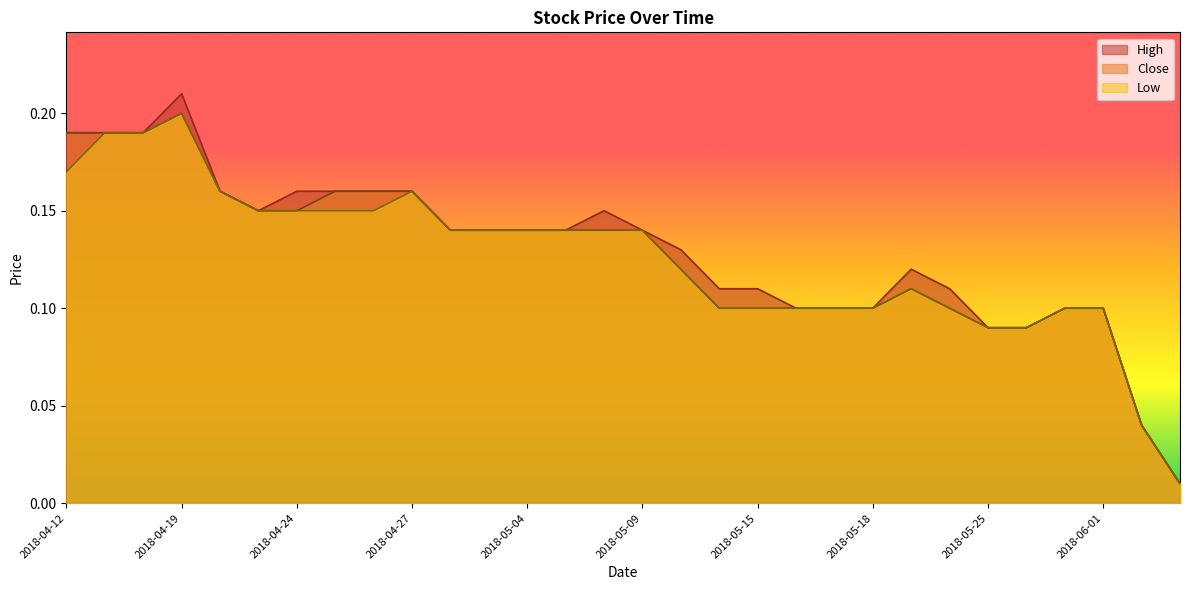

At which label is High closest to 0?

2018-09-05